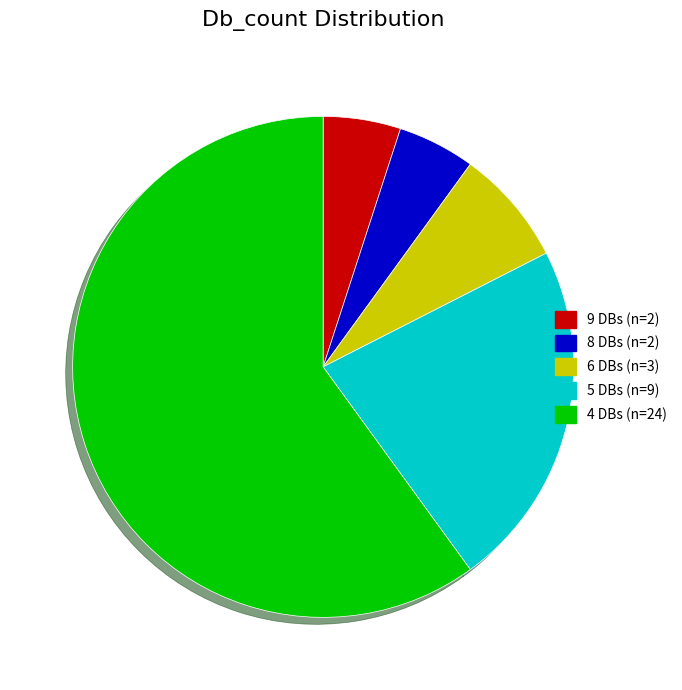

Is there a majority slice in this chart?

Yes